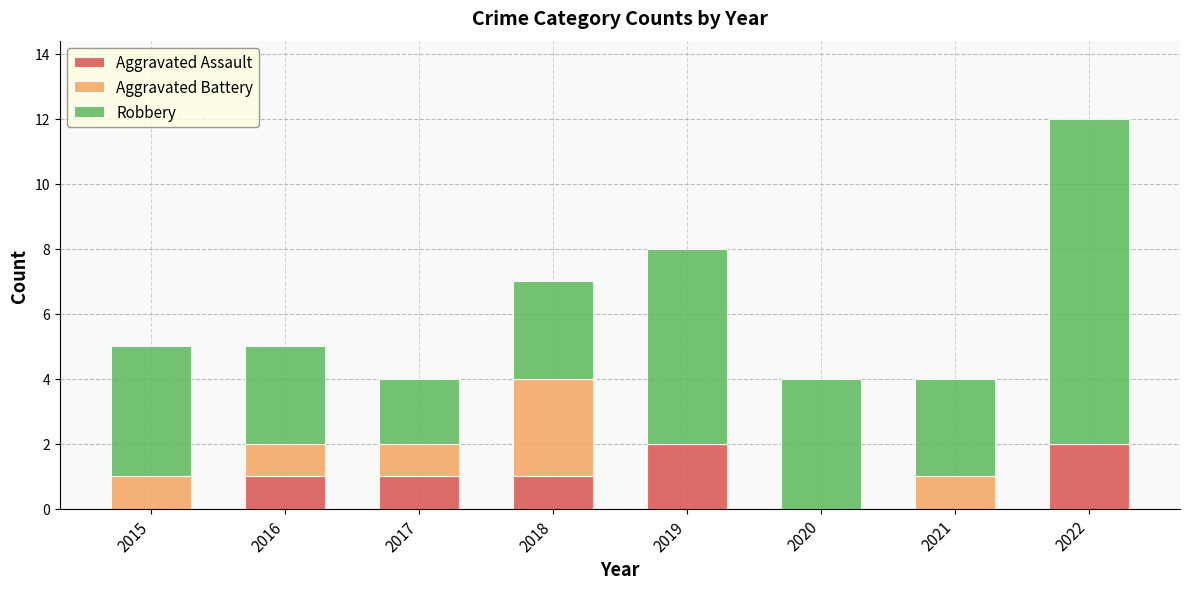

What are all the series names shown in the legend?

Aggravated Assault, Aggravated Battery, Robbery